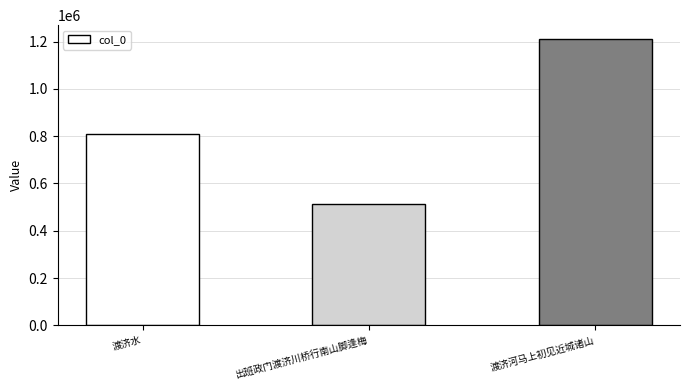

What is the greatest value displayed?

1208870